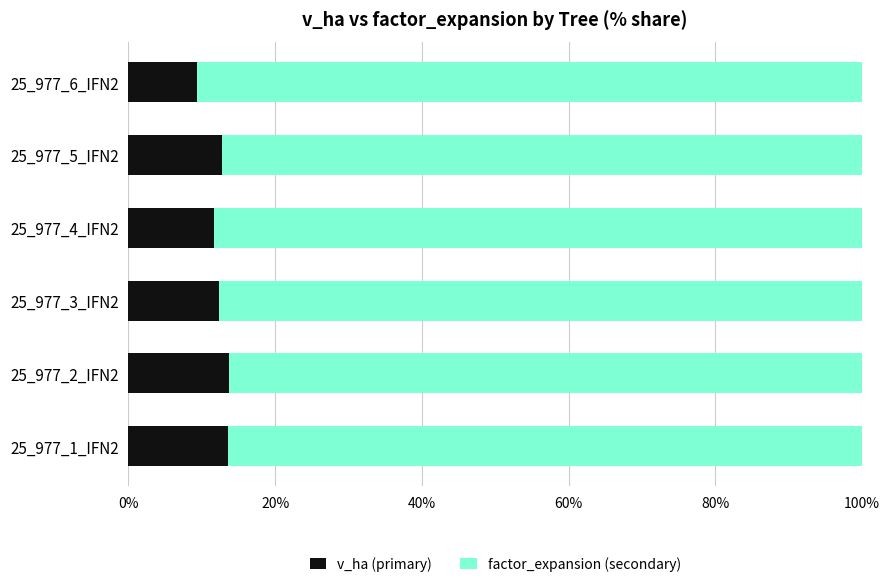

What is the total value across all series at 25_977_1_IFN2?

100.0